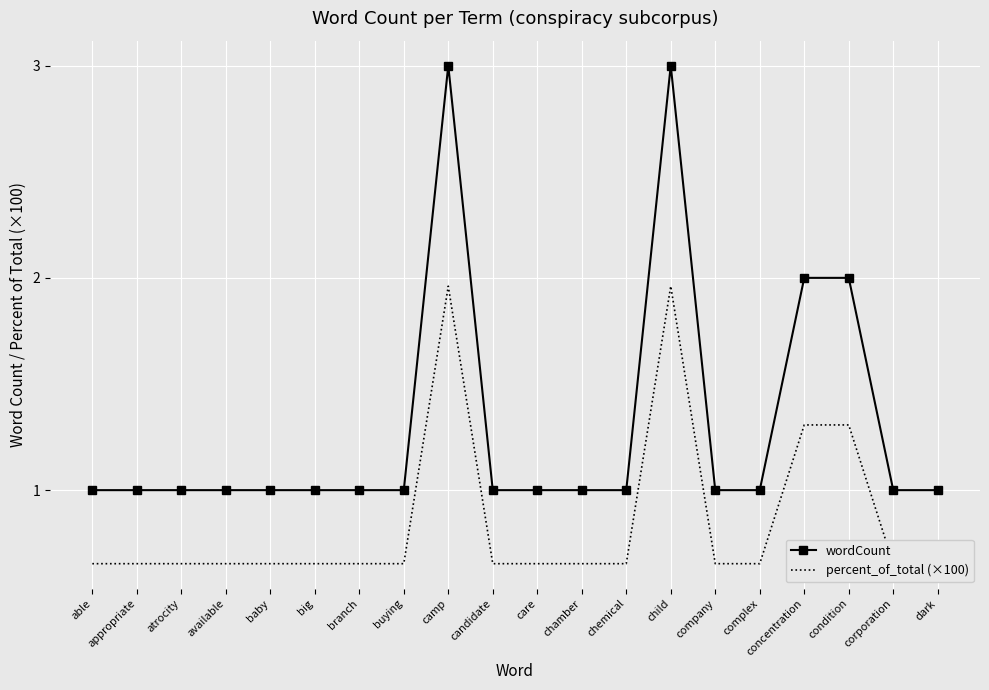

How many wordCount values are between 1 and 2?

18